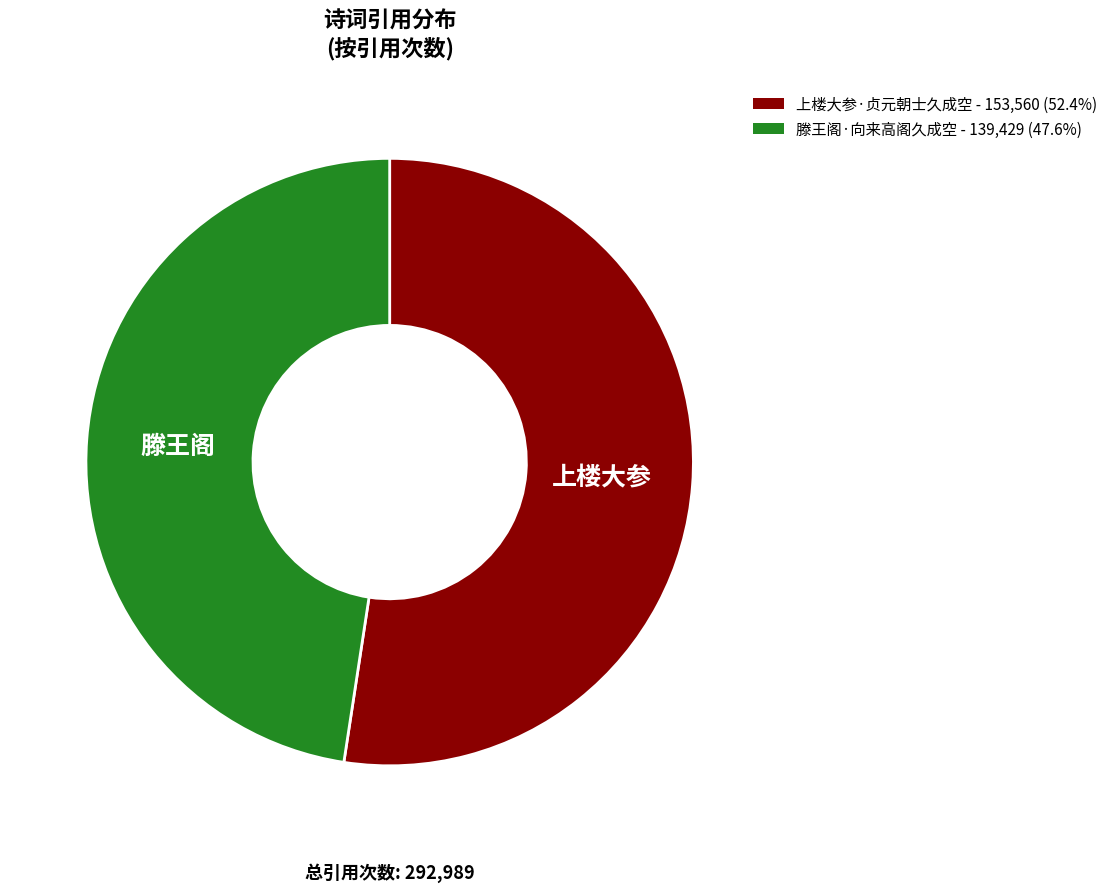

Does 上楼大参·贞元朝士久成空 represent more than half of the total?

Yes